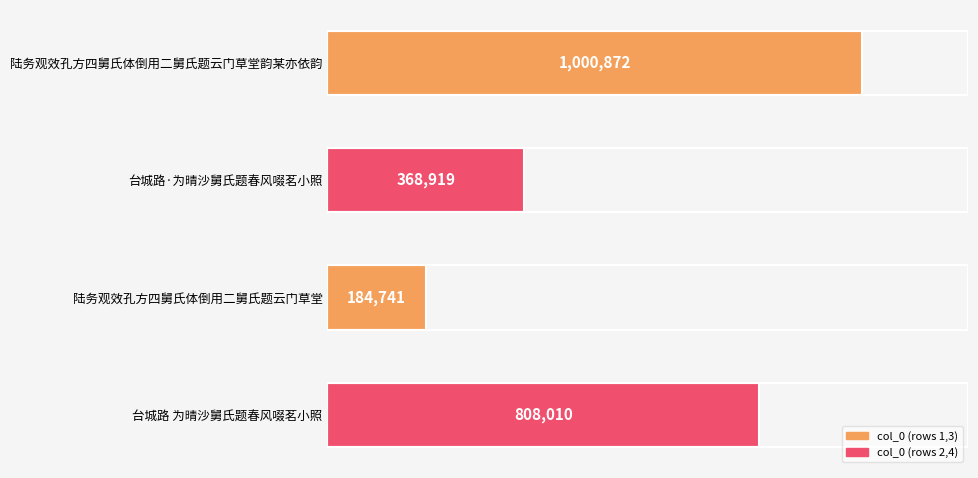

Rank the categories by value from highest to lowest.

陆务观效孔方四舅氏体倒用二舅氏题云门草堂韵某亦依韵, 台城路 为晴沙舅氏题春风啜茗小照, 台城路·为晴沙舅氏题春风啜茗小照, 陆务观效孔方四舅氏体倒用二舅氏题云门草堂